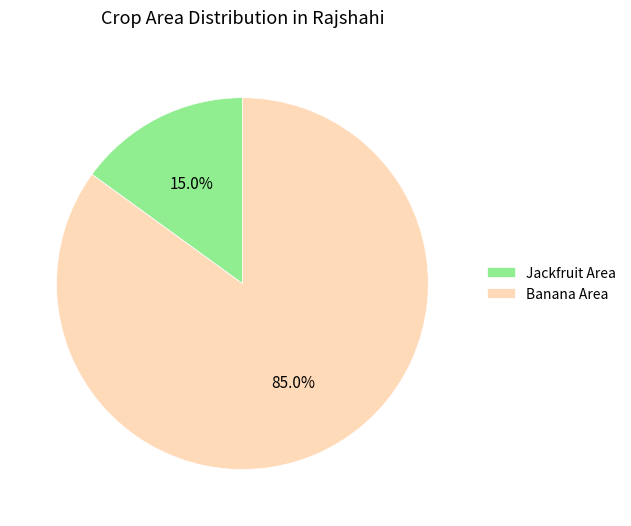

Which has a higher value, Jackfruit Area or Banana Area?

Banana Area